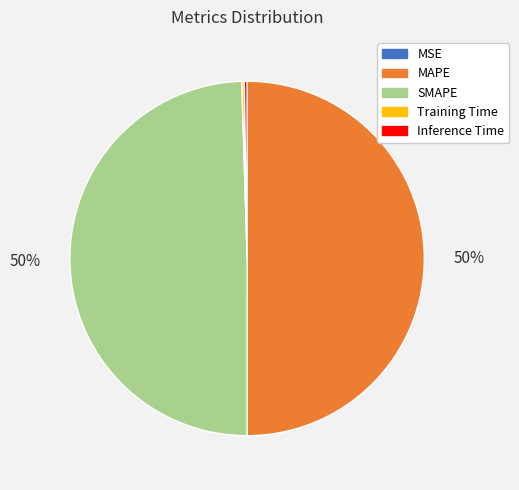

True or false: SMAPE accounts for 50% of the total.

True